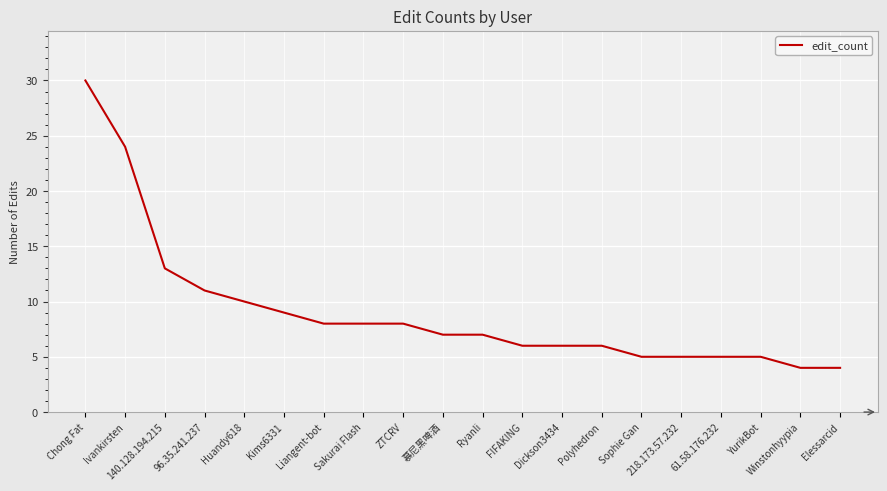

At which category does the chart reach its peak across all series?

Chong Fat